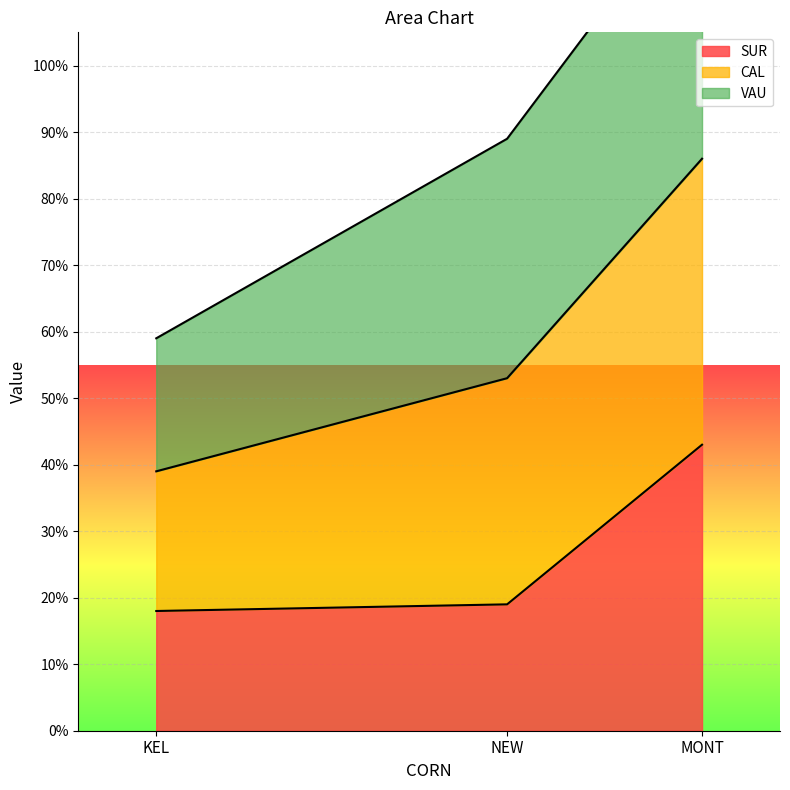

How many SUR values are between 0 and 1?

3